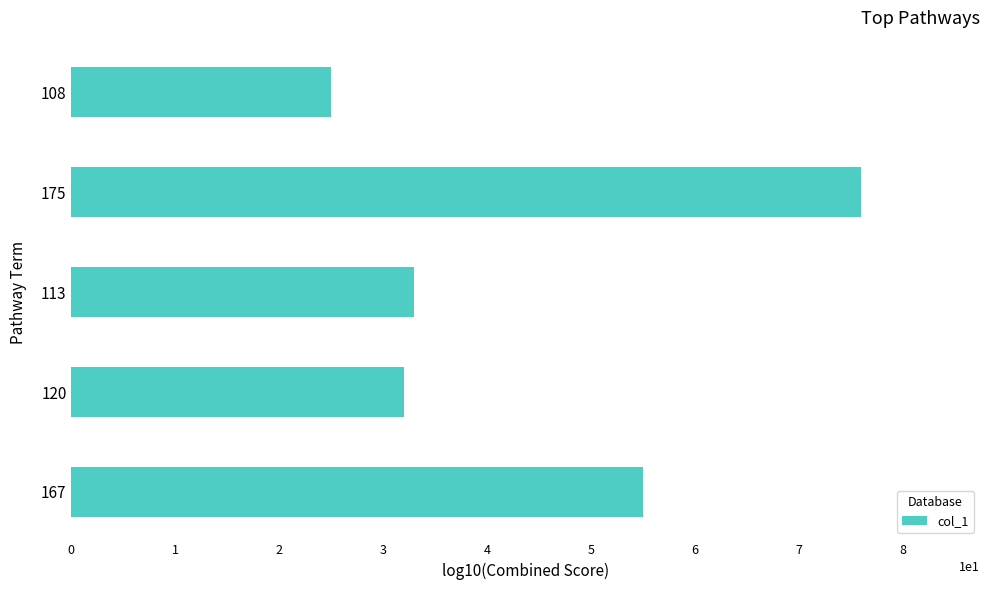

At which category does the chart reach its minimum across all series?

108